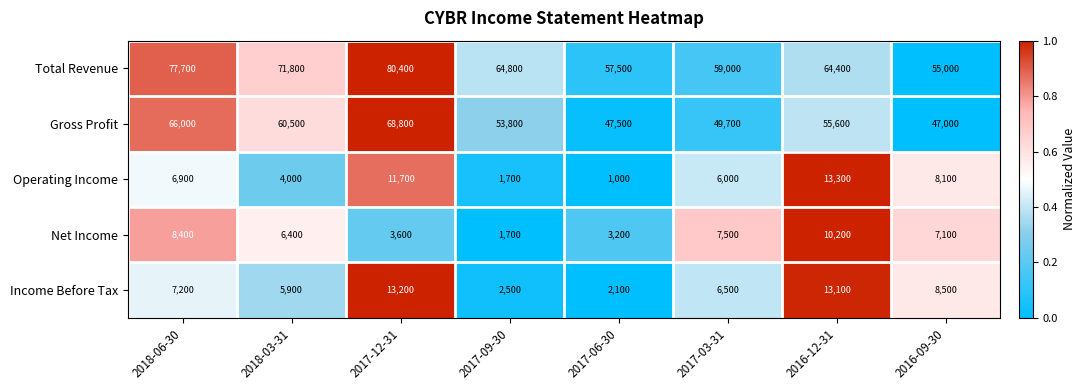

List the series in order of their peak value, highest first.

Total Revenue, Gross Profit, Operating Income, Income Before Tax, Net Income